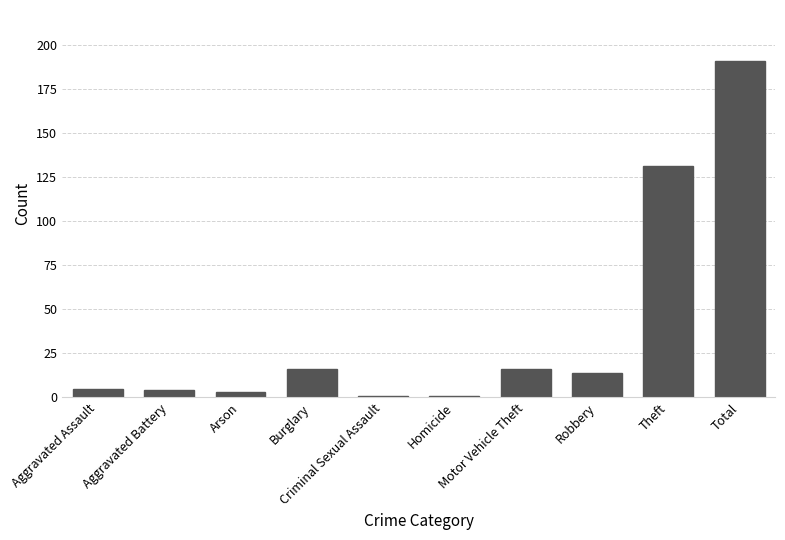

What is the change in value from Aggravated Assault to Motor Vehicle Theft?

+11